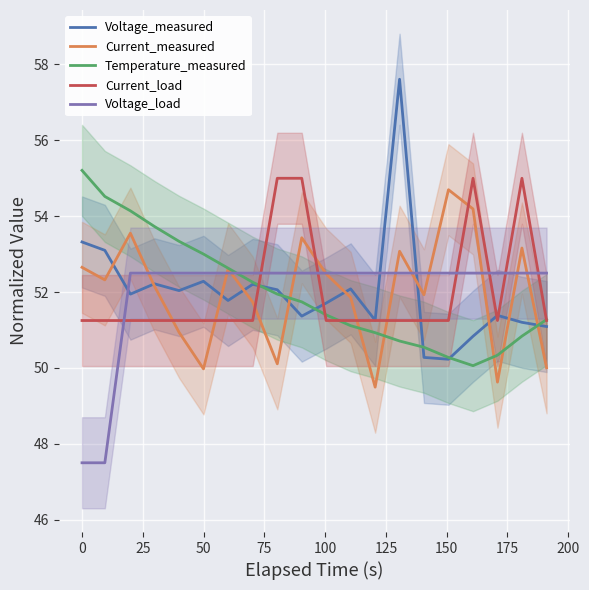

How many values in the Temperature_measured series are below 51?

7